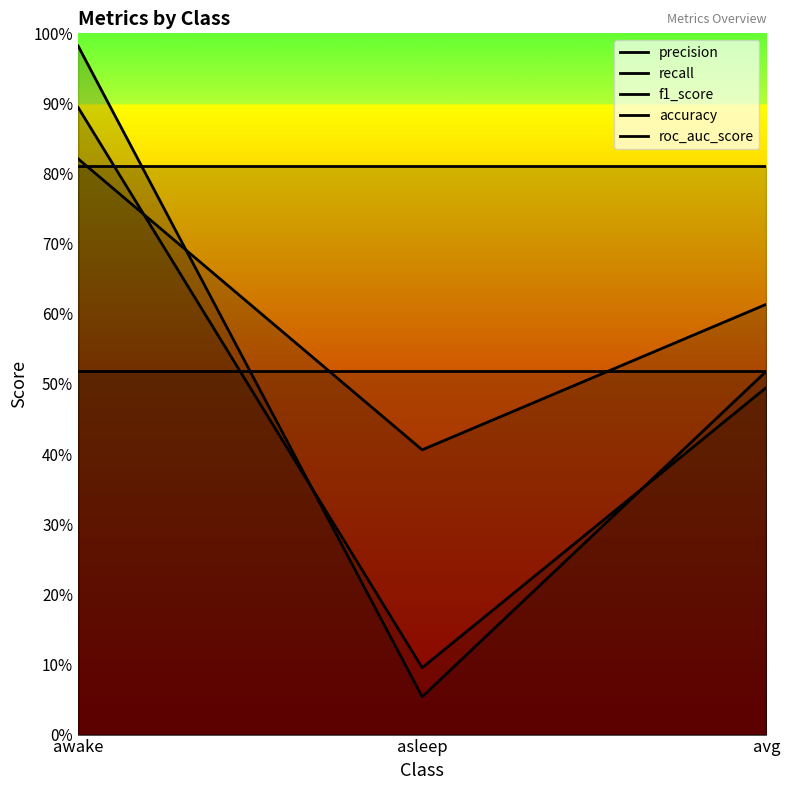

How many roc_auc_score values are between 0 and 1?

3